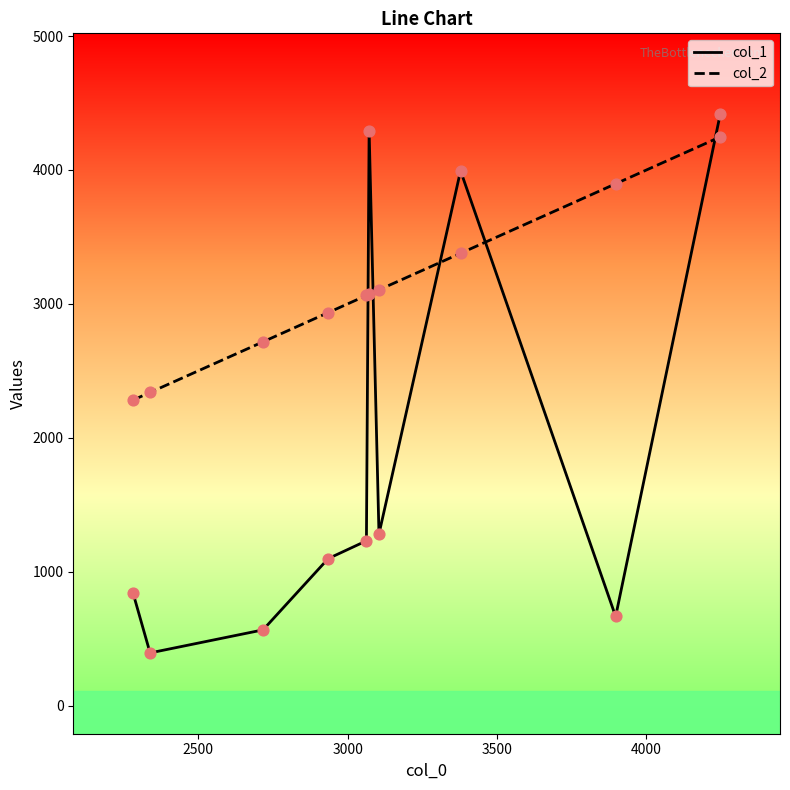

After their last crossing, which series has the higher values: col_2 or col_1?

col_1